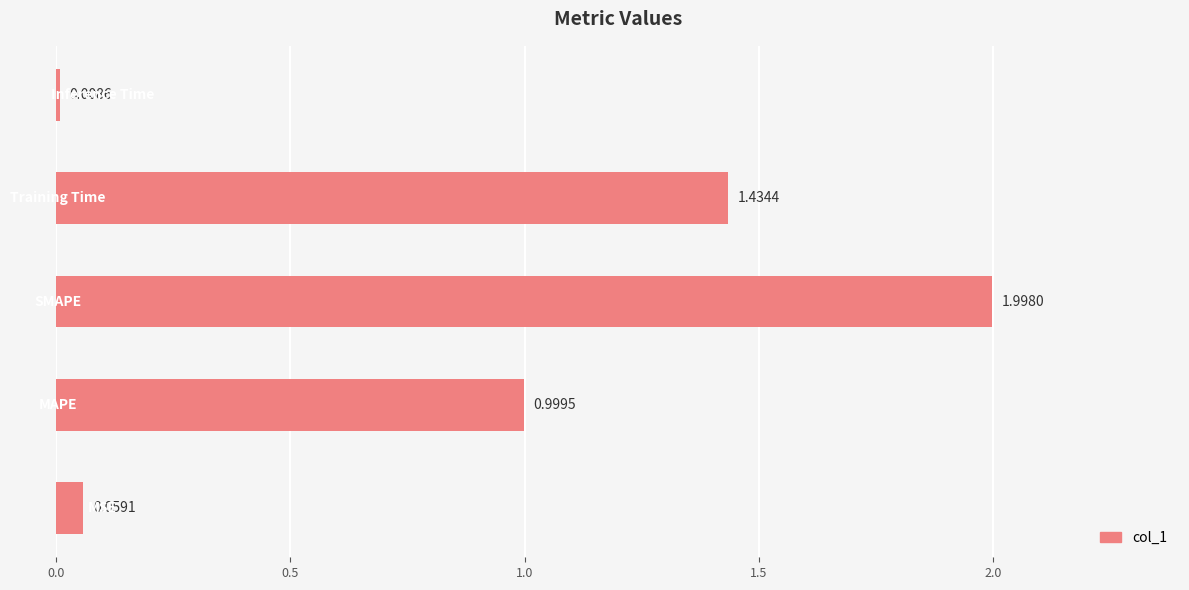

Are the bars grouped side by side (vs. stacked)?

No